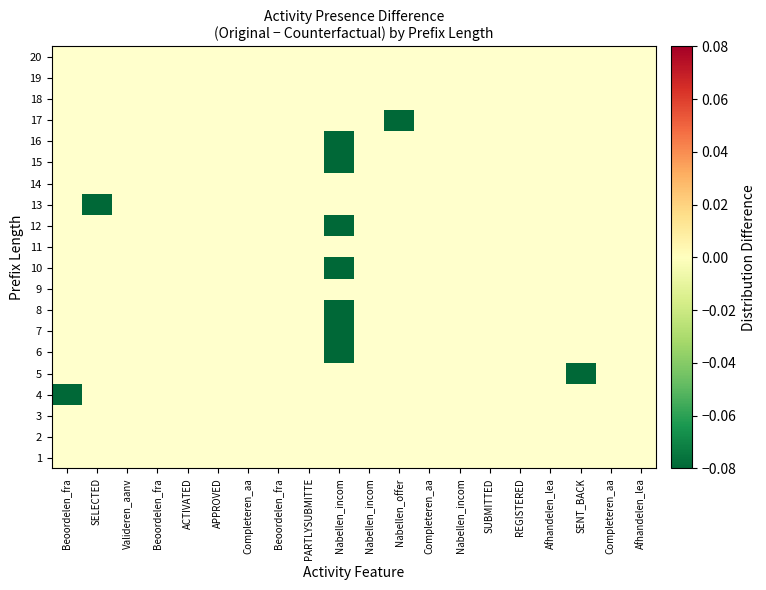

The 7 series shows 0.0 at PARTLYSUBMITTE. True or false?

True